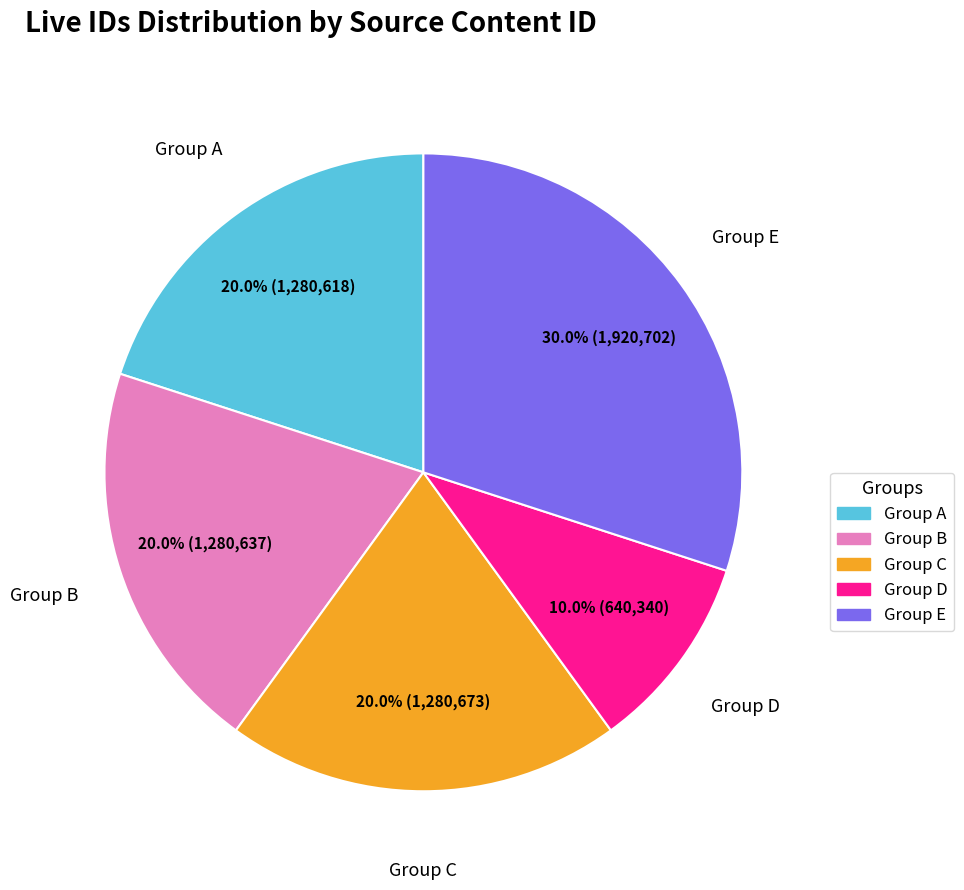

Which has a higher value, Group A or Group E?

Group E